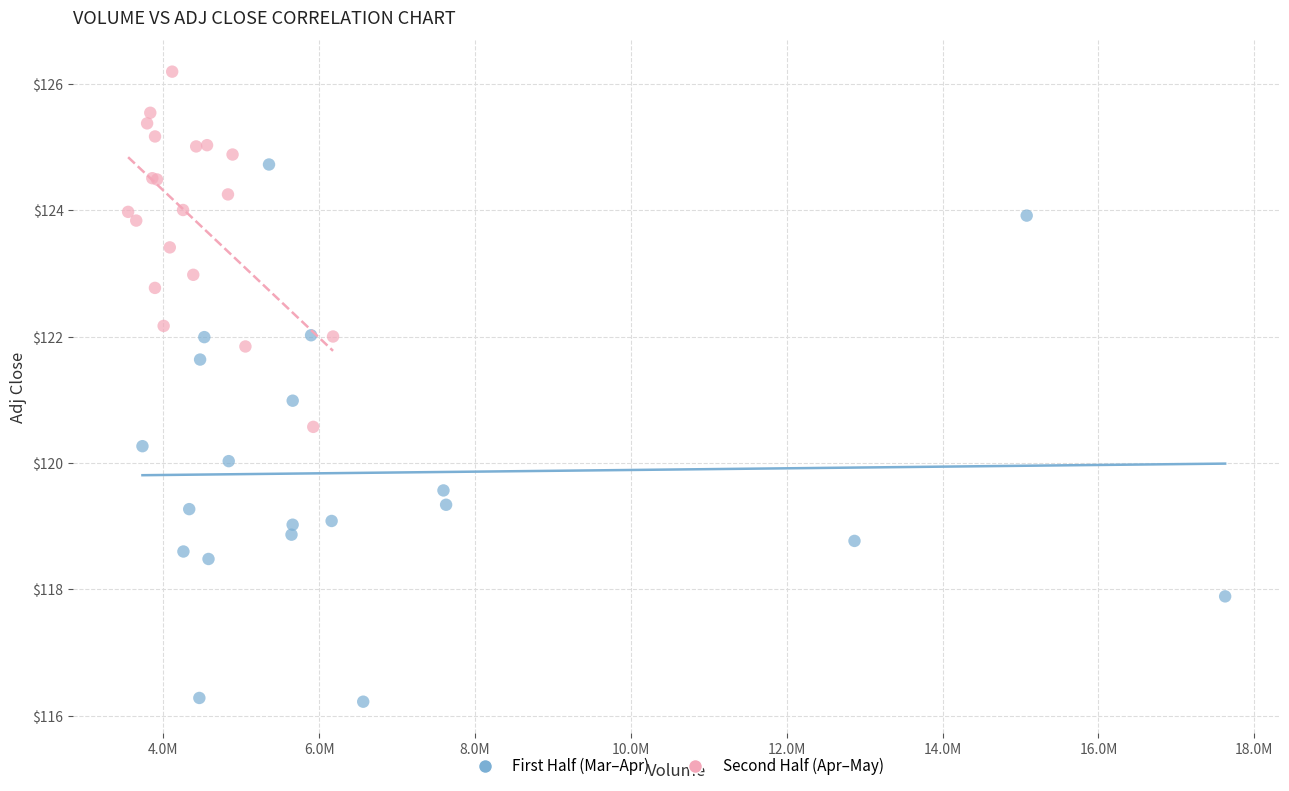

Which series contains the highest Y value?

Second Half (Apr–May)